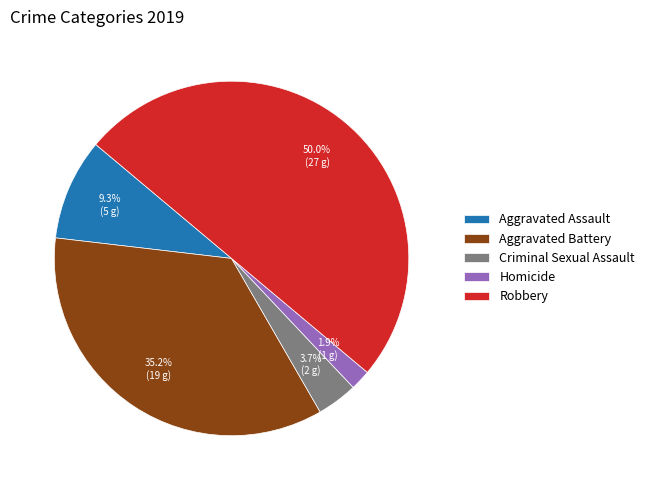

Approximately how many times larger is the value at Aggravated Battery compared to Aggravated Assault?

3.8